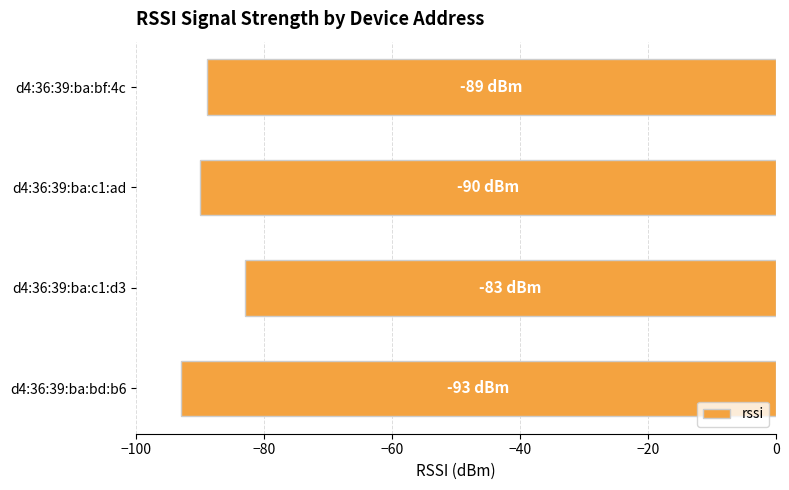

What is the minimum value shown in the chart?

-93